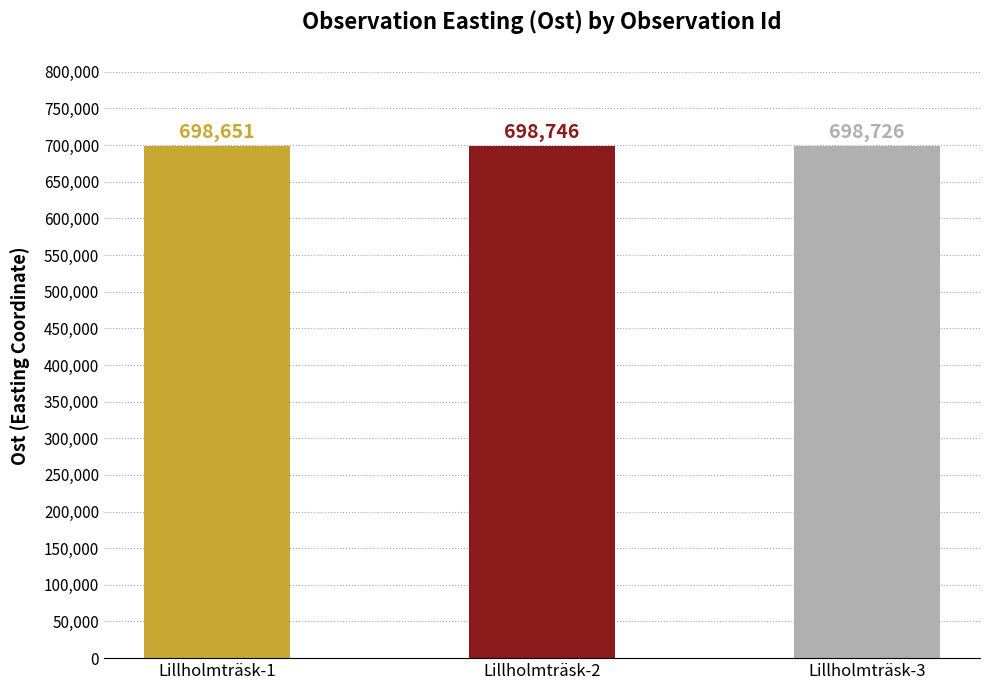

Reading left to right, extract all data points from this chart.

Lillholmträsk-1=698651	Lillholmträsk-2=698746	Lillholmträsk-3=698726